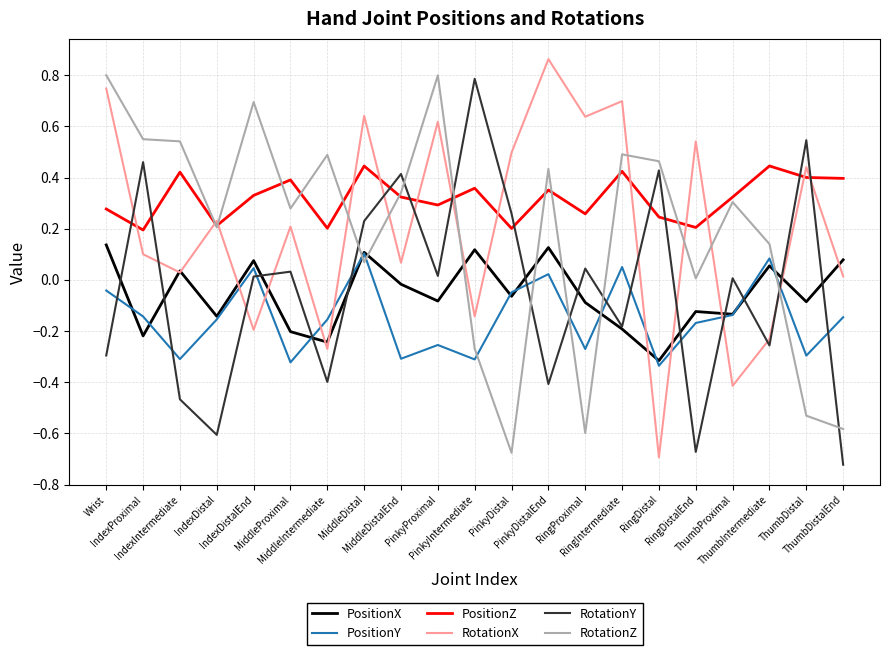

What are all the series names shown in the legend?

PositionX, PositionY, PositionZ, RotationX, RotationY, RotationZ